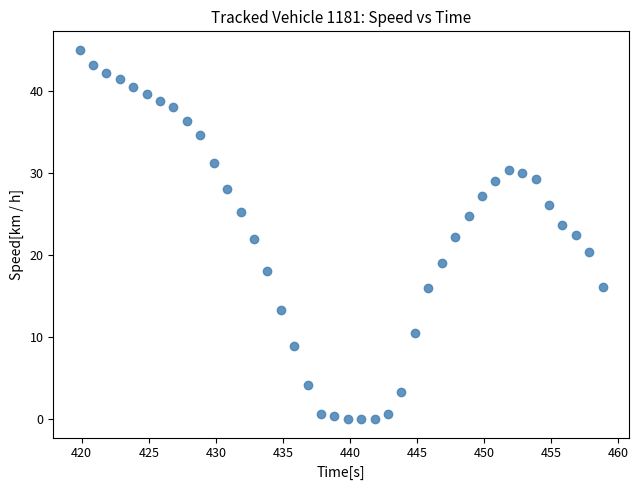

What is the range of X values (max minus min)?

39.0